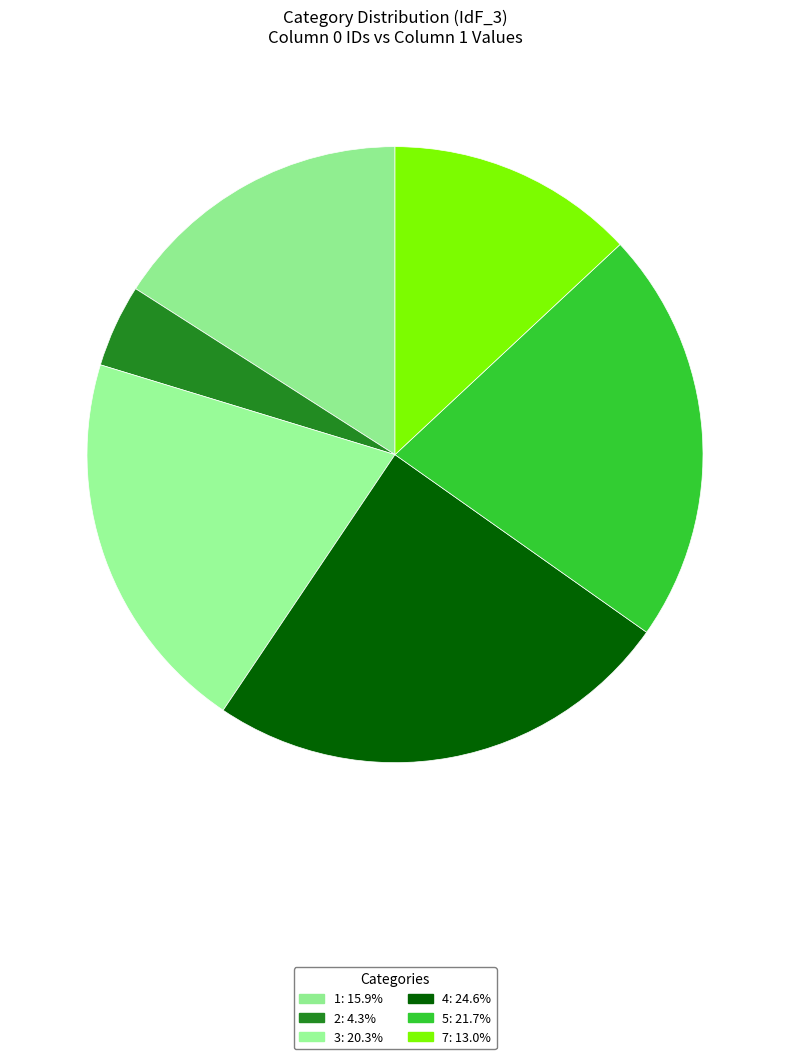

What is the change in value from 1 to 3?

+3